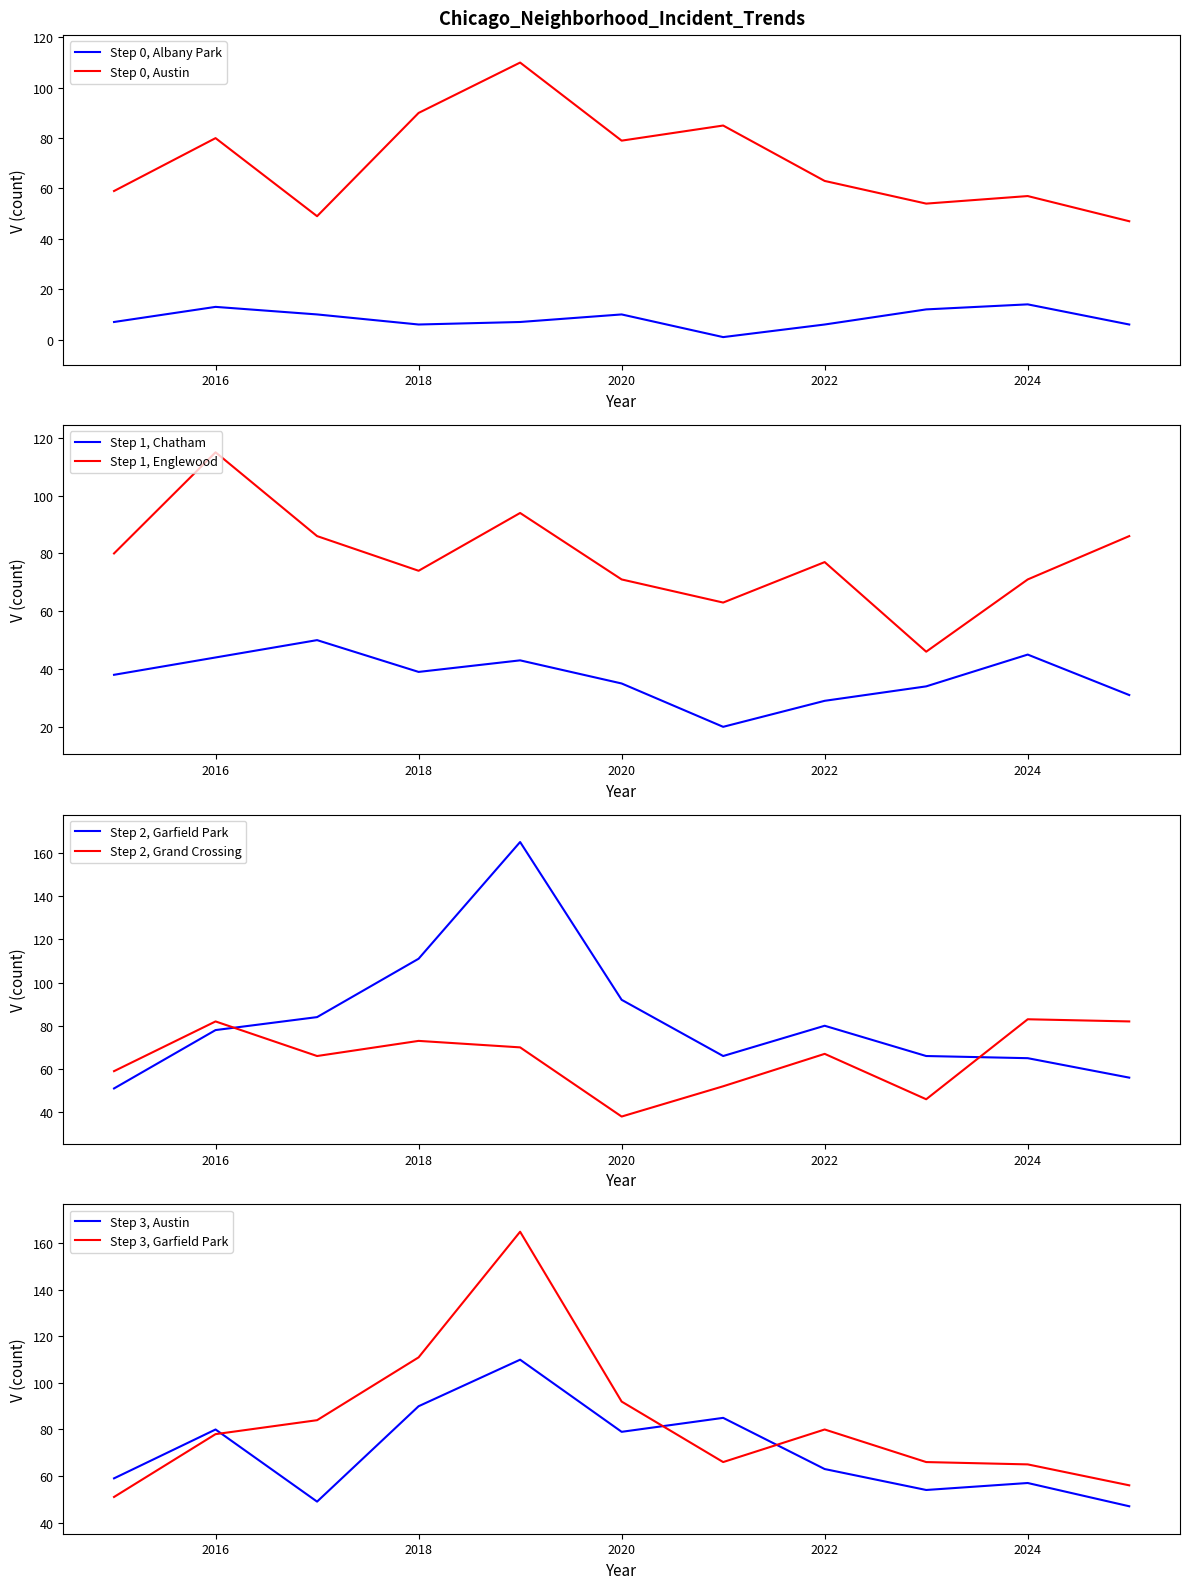

What is the average value of the Englewood series?

78